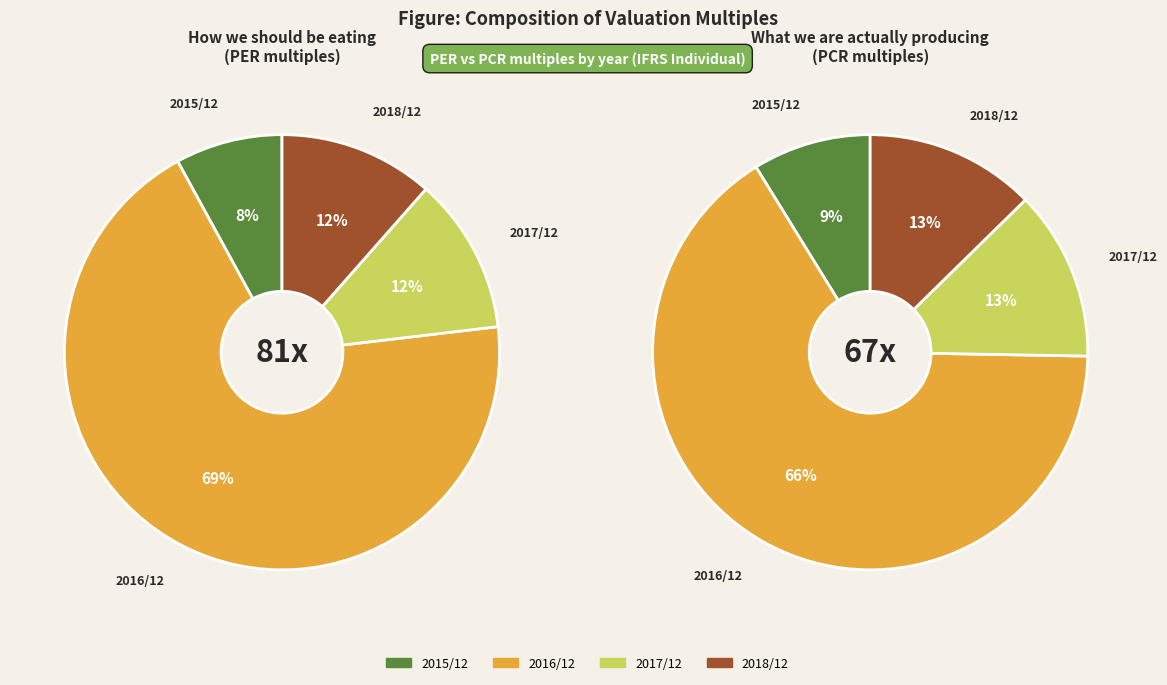

Is there any slice that represents more than half of the pie?

Yes